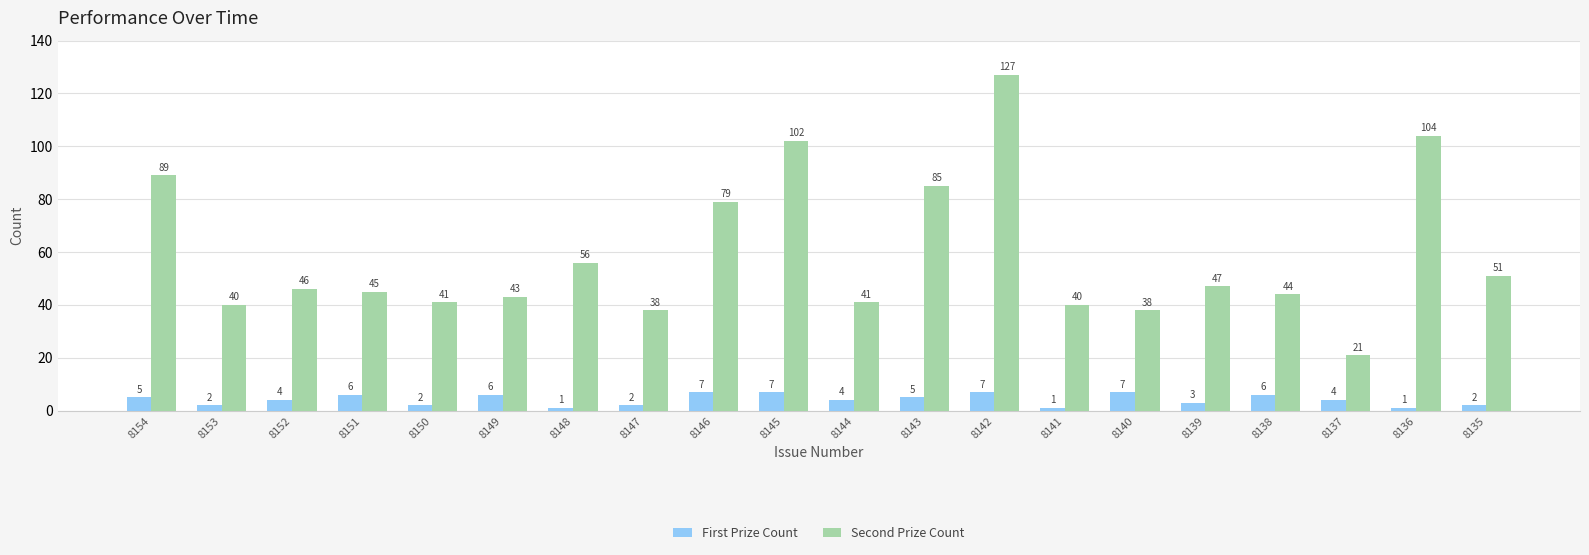

Reading left to right, list all the values displayed in this chart.

First Prize Count: 8154=5	8153=2	8152=4	8151=6	8150=2	8149=6	8148=1	8147=2	8146=7	8145=7	8144=4	8143=5	8142=7	8141=1	8140=7	8139=3	8138=6	8137=4	8136=1	8135=2
Second Prize Count: 8154=89	8153=40	8152=46	8151=45	8150=41	8149=43	8148=56	8147=38	8146=79	8145=102	8144=41	8143=85	8142=127	8141=40	8140=38	8139=47	8138=44	8137=21	8136=104	8135=51